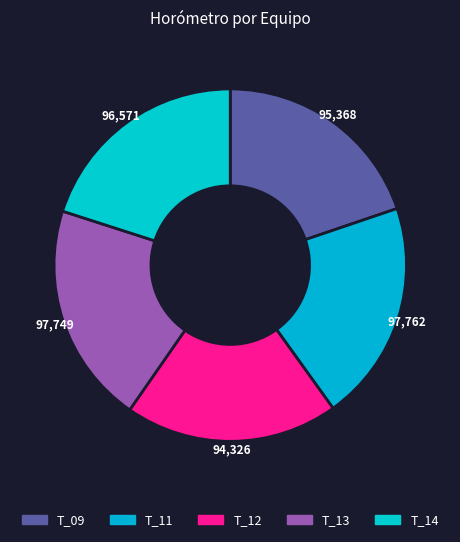

How many segments does this pie chart have?

5